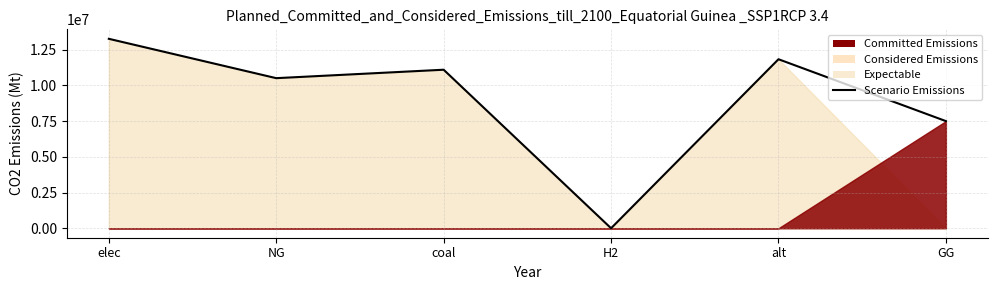

Is it true that the value at H2 is 4213714.4?

False